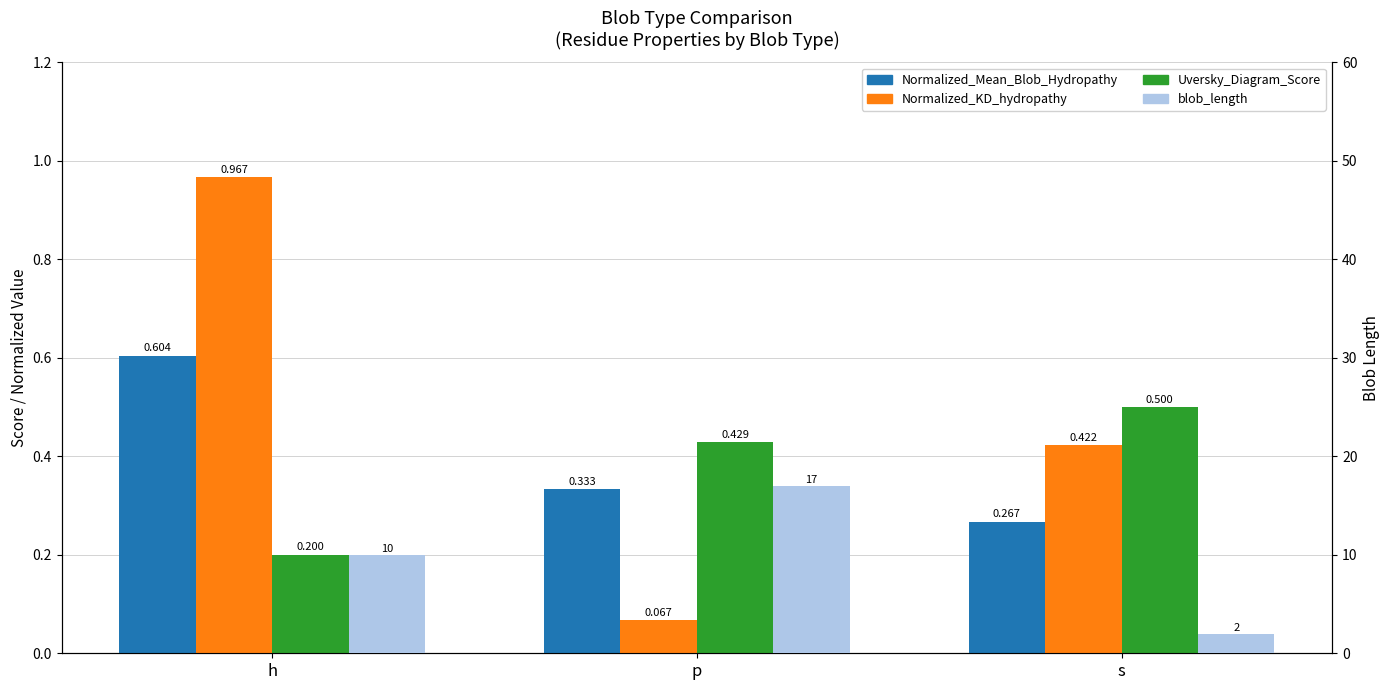

At p, list the series in order from largest to smallest.

blob_length, Uversky_Diagram_Score, Normalized_Mean_Blob_Hydropathy, Normalized_KD_hydropathy